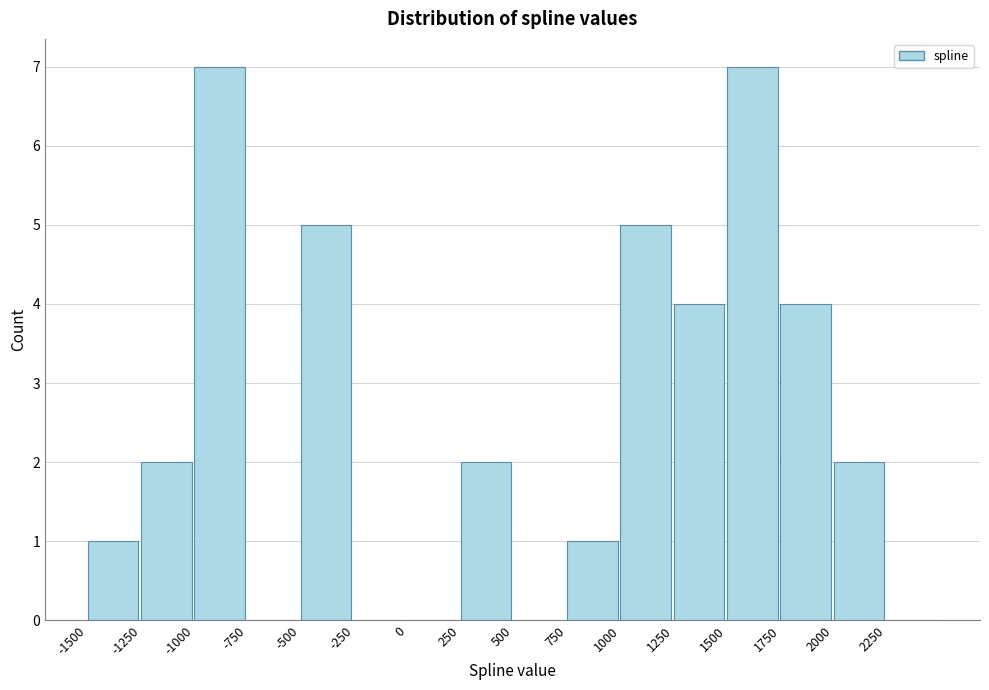

Reading left to right, list every bar in this chart as the range it spans on the x-axis followed by its height. The values are not printed on the chart, so give them approximately, as read against the axis.

-1500 to -1250: 1
-1250 to -1000: 2
-1000 to -750: 7
-750 to -500: 0
-500 to -250: 5
-250 to 0: 0
0 to 250: 0
250 to 500: 2
500 to 750: 0
750 to 1000: 1
1000 to 1250: 5
1250 to 1500: 4
1500 to 1750: 7
1750 to 2000: 4
2000 to 2250: 2
2250 to 2500: 0